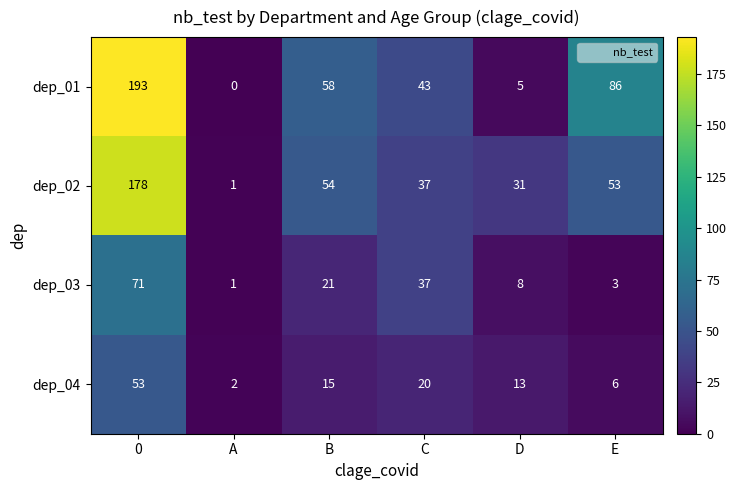

Which category has the lowest value in the dep_02 series?

A